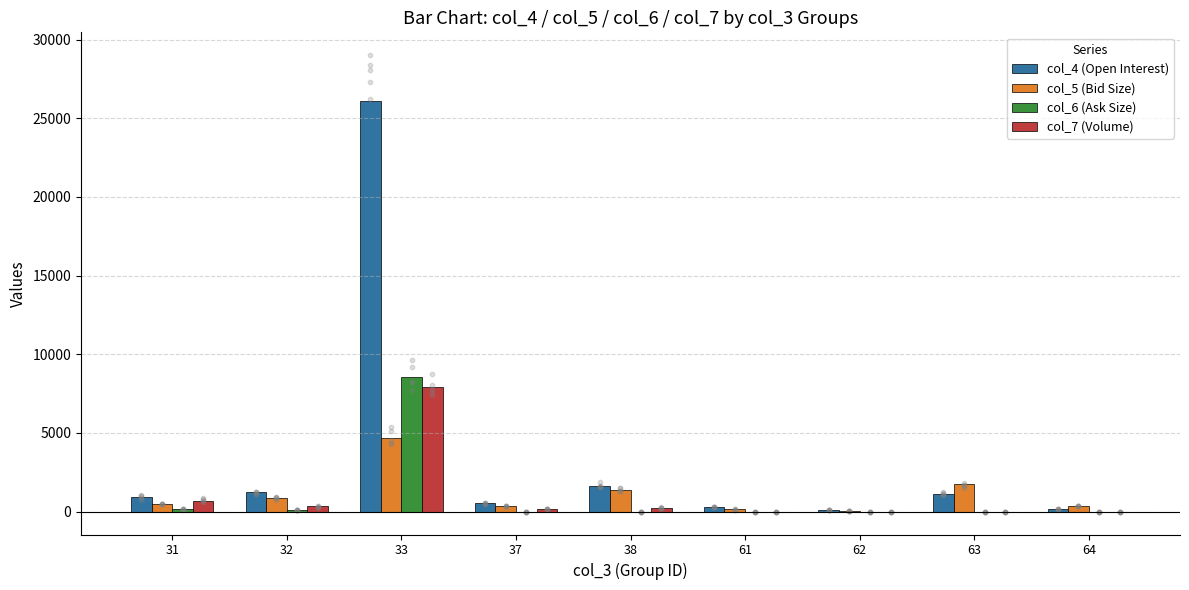

What are all the series names shown in the legend?

col_4 (Open Interest), col_5 (Bid Size), col_6 (Ask Size), col_7 (Volume)